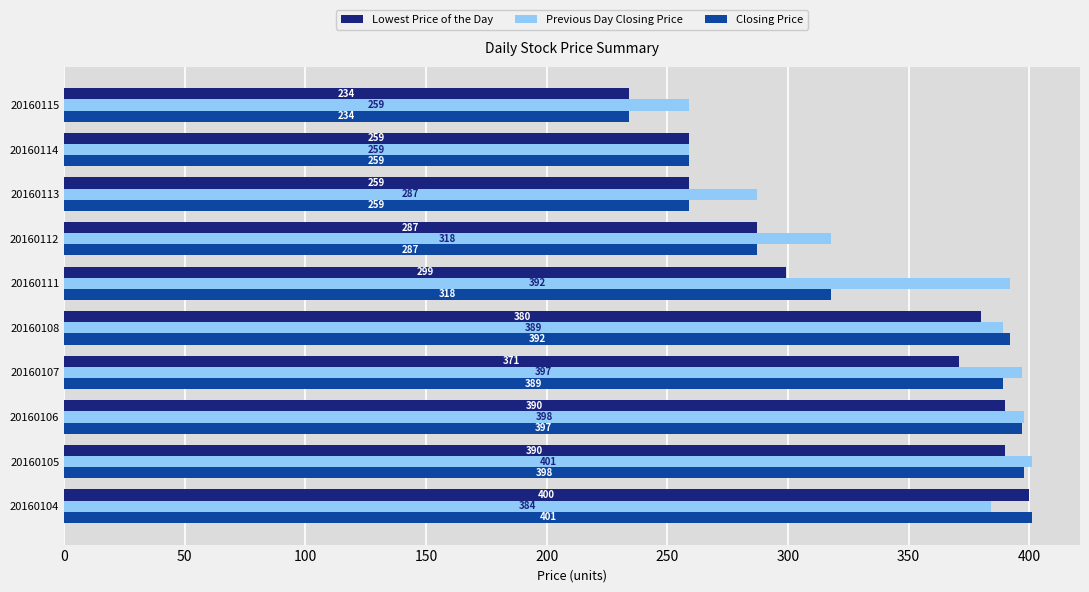

List the series in order of their overall mean, highest first.

Previous Day Closing Price, Closing Price, Lowest Price of the Day